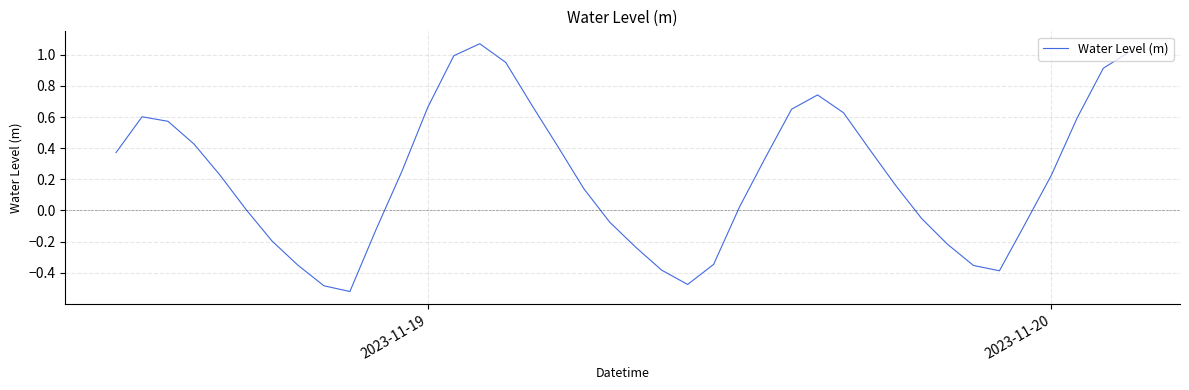

What is the difference between the maximum and minimum values?

1.6